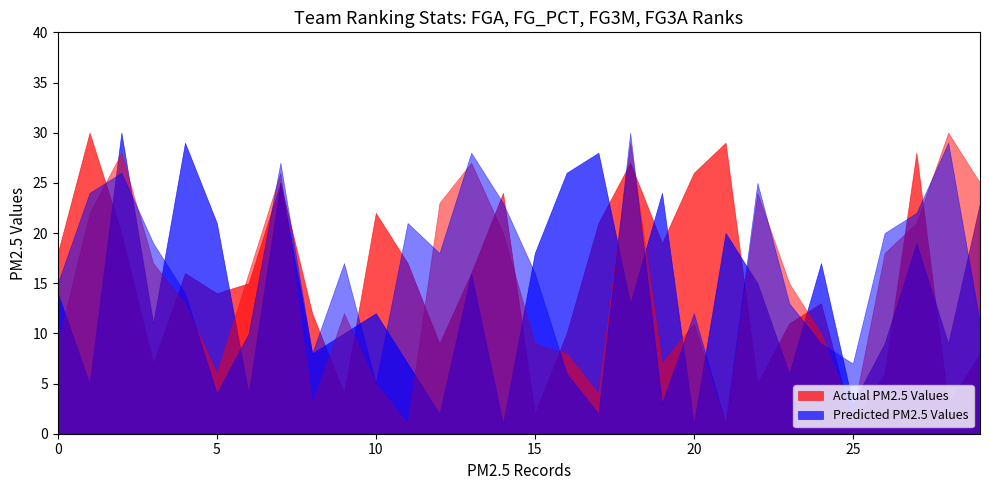

True or false: FG_PCT_RANK has a value of 37 at Minnesota Timberwolves.

False